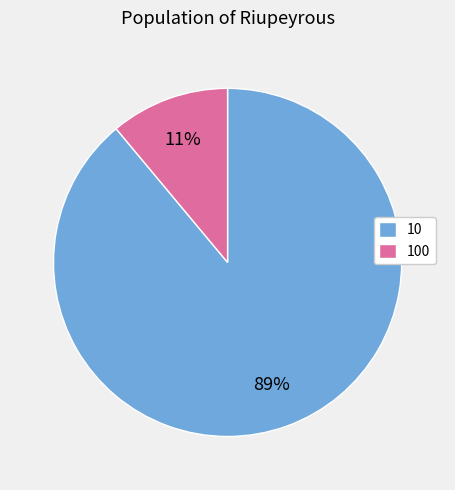

Is there any slice that represents more than half of the pie?

Yes